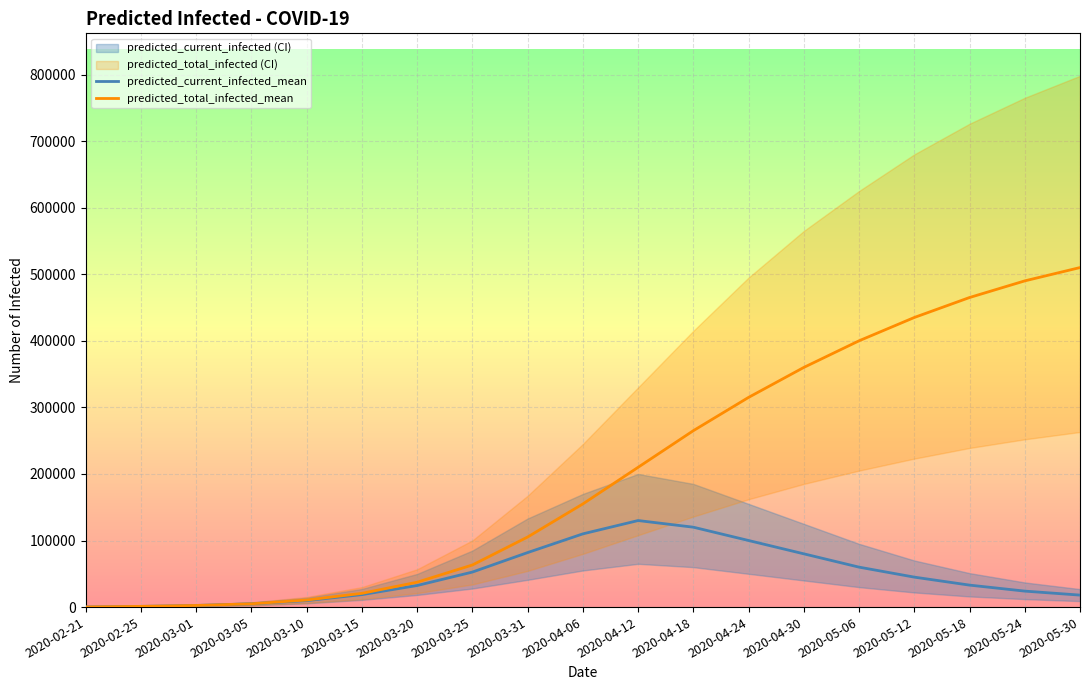

What is the value of the predicted_current_infected_mean point at the 13th from the left?

100000